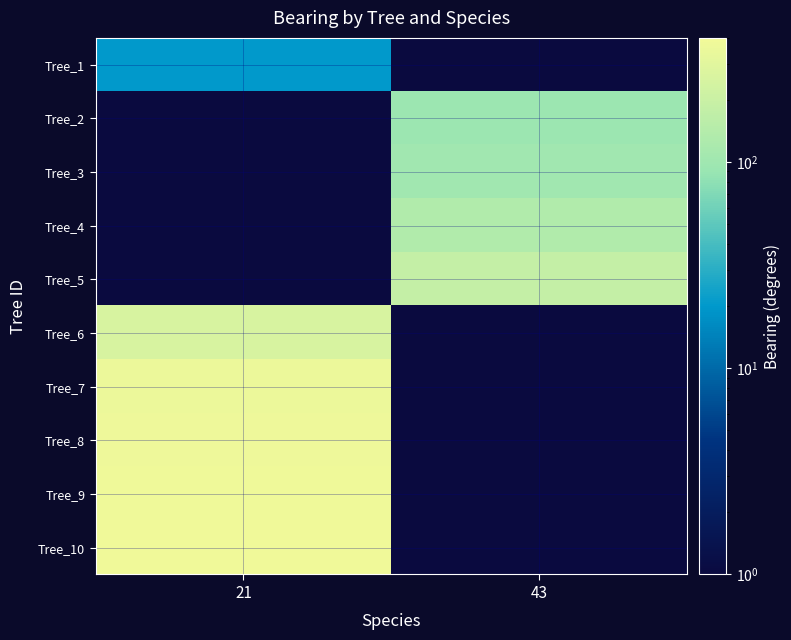

Reading left to right, transcribe all the data shown in this chart.

Tree_1: 21=20.0	43=0.1
Tree_2: 21=0.1	43=95.0
Tree_3: 21=0.1	43=102.0
Tree_4: 21=0.1	43=135.0
Tree_5: 21=0.1	43=182.0
Tree_6: 21=255.0	43=0.1
Tree_7: 21=364.0	43=0.1
Tree_8: 21=370.0	43=0.1
Tree_9: 21=378.0	43=0.1
Tree_10: 21=390.0	43=0.1